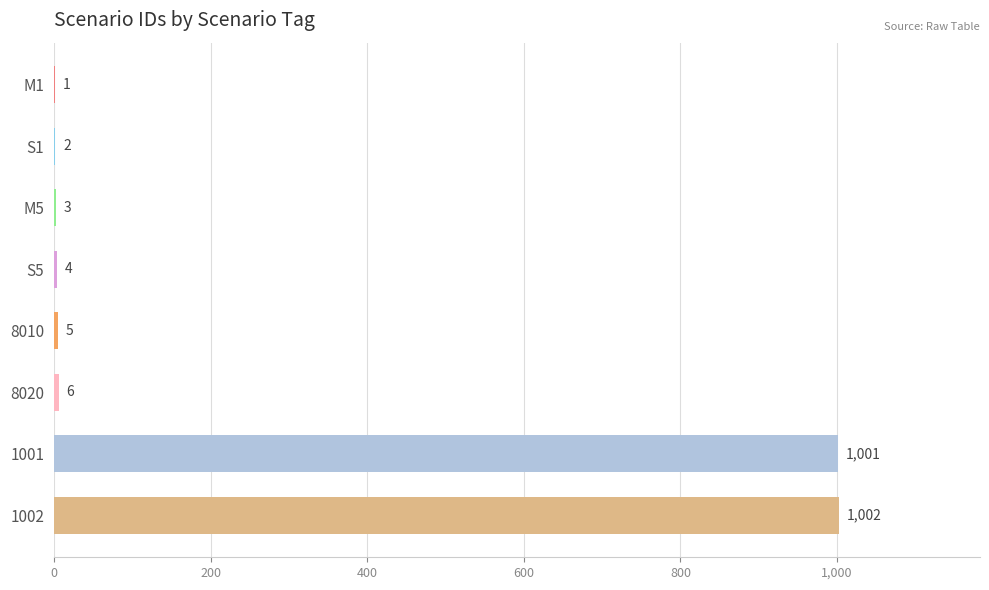

True or false: the data shows 3 at M5.

True